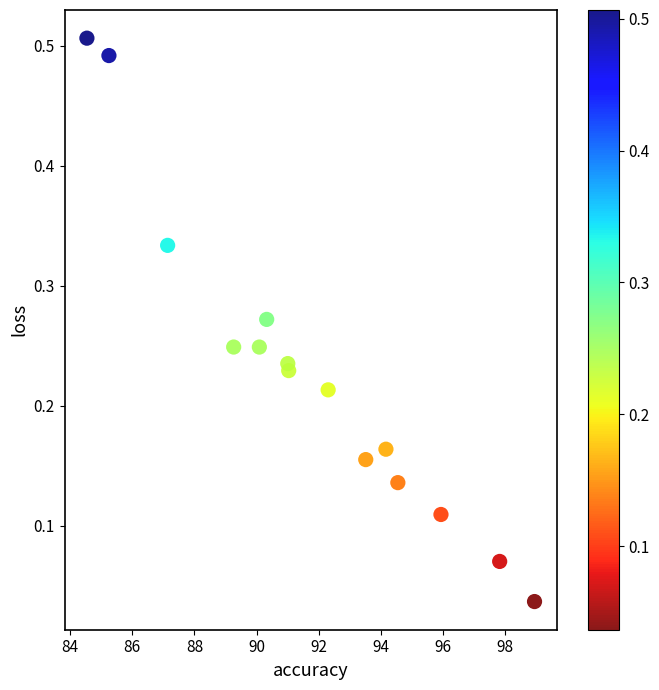

What is the range of X values (max minus min)?

14.4